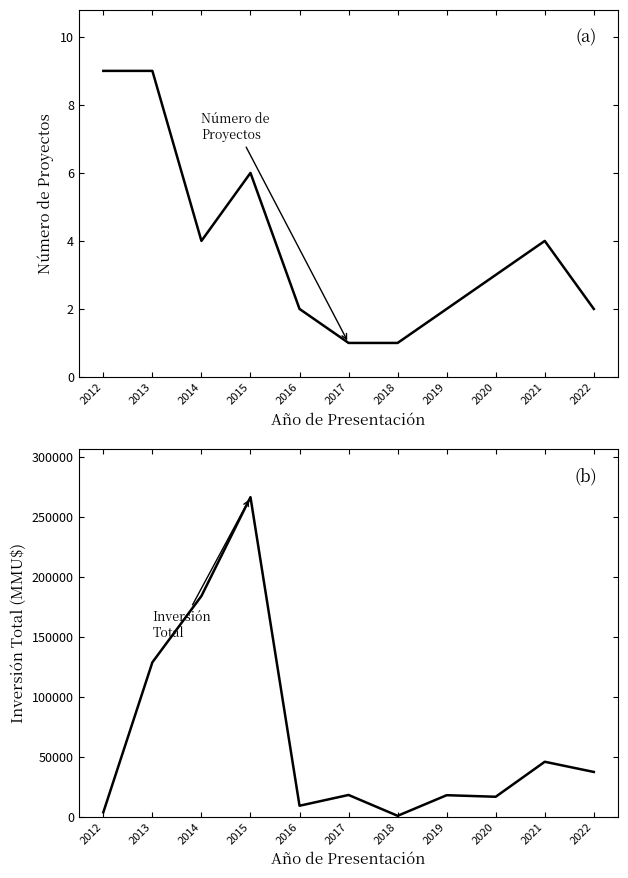

Count the number of data series in this chart.

2